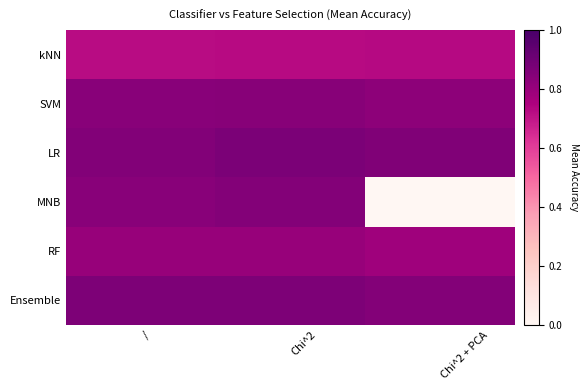

Between Chi^2 and /, which is larger?

Chi^2